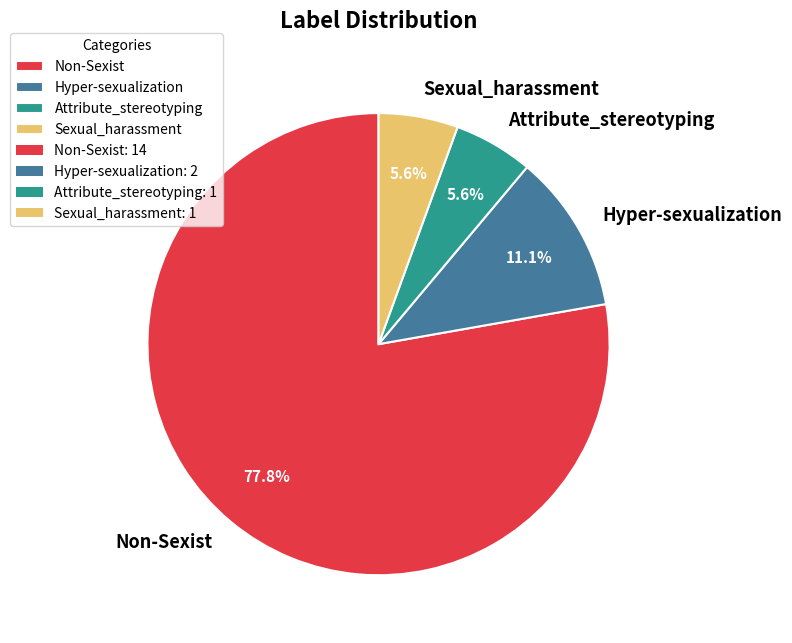

Which category has the biggest portion of the pie?

Non-Sexist